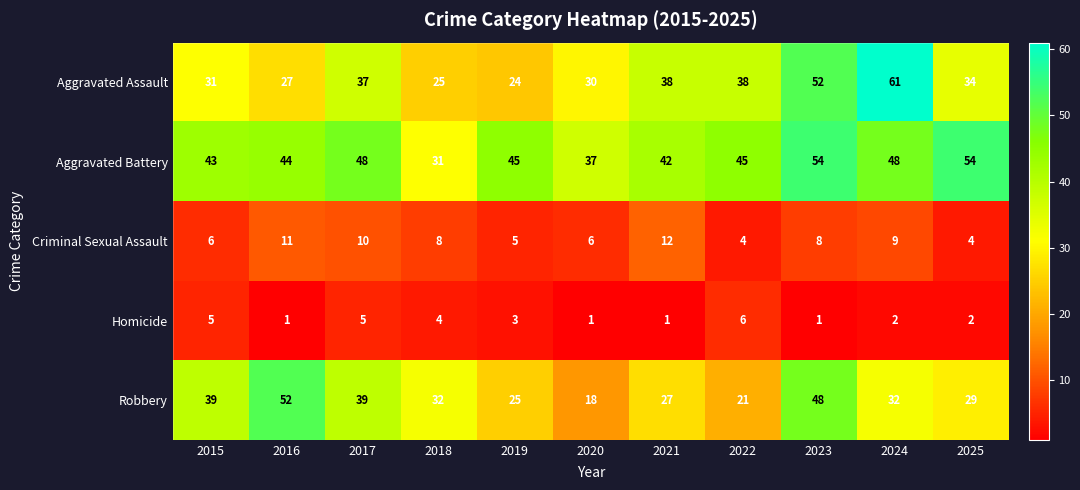

What is the minimum value for Robbery?

18